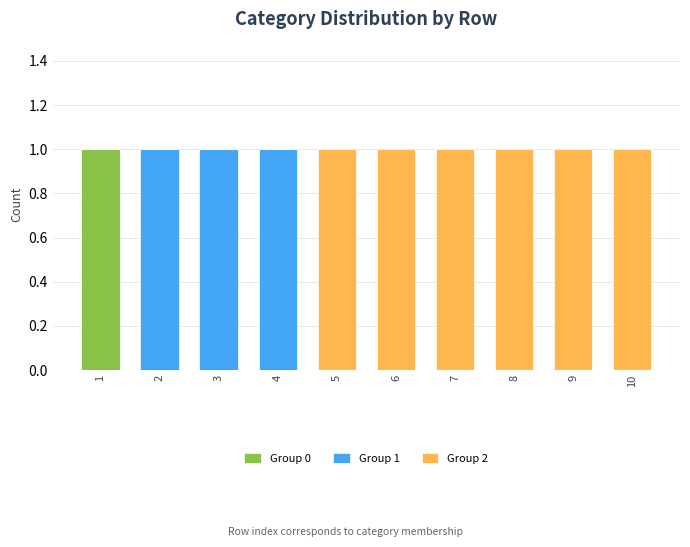

Is it true that Group 0 equals -1 at 5?

False